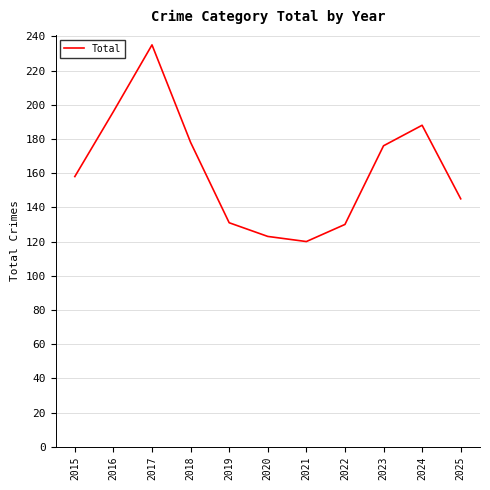

Which category has the highest value across all series?

2017